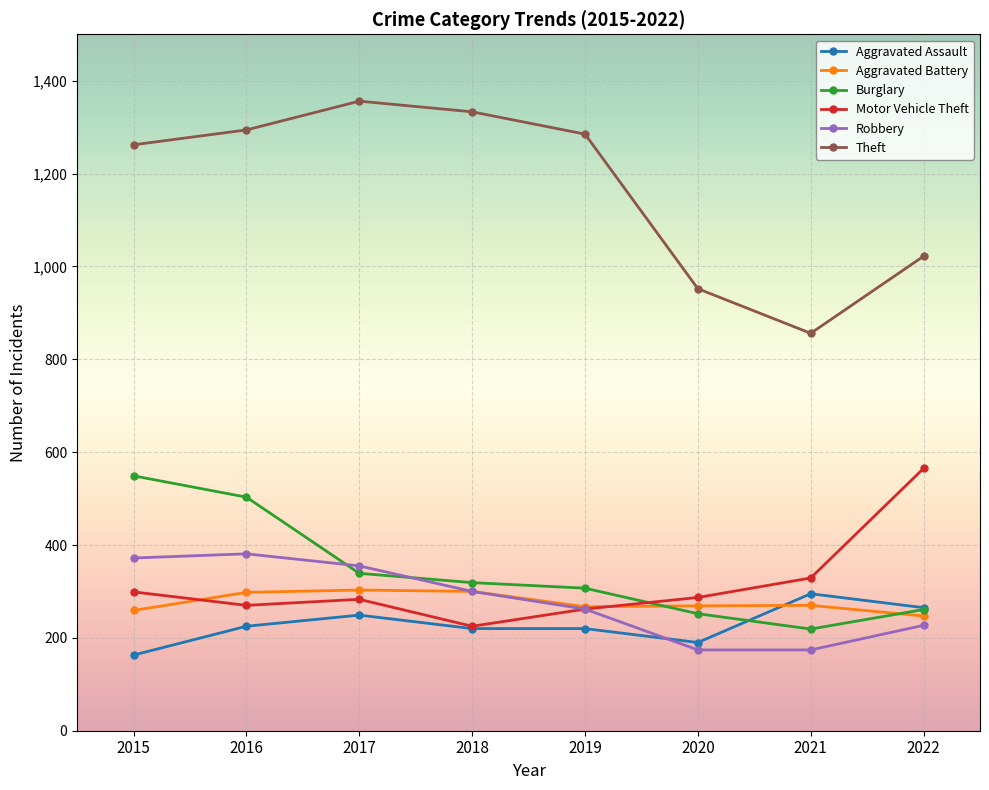

What is the difference between the Theft values at 2016 and 2015?

32